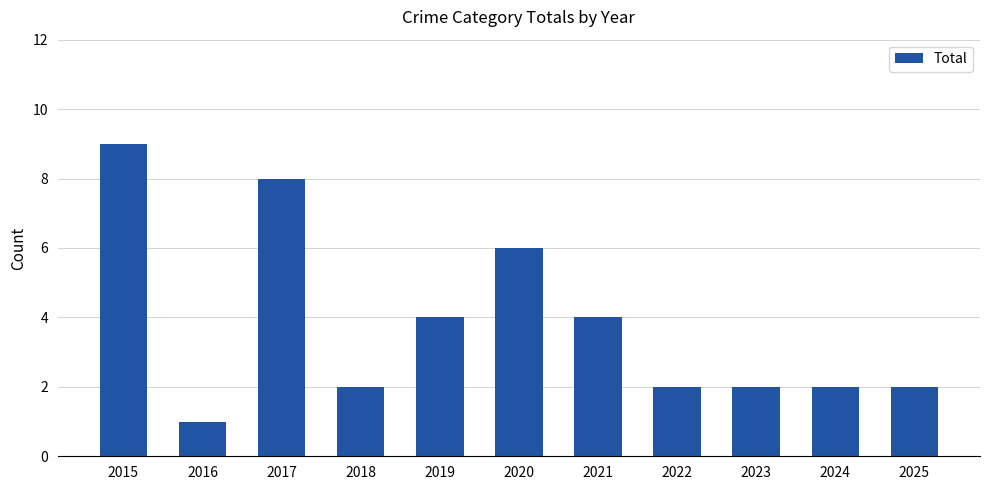

At which label does the data first exceed 2?

2015